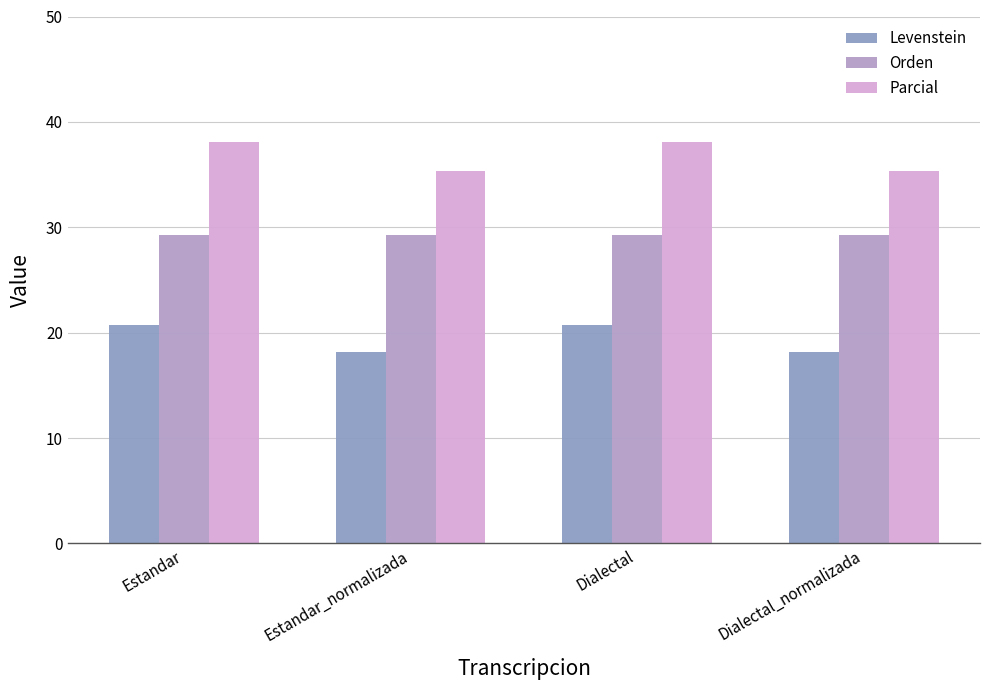

List the series in order of their overall mean, lowest first.

Levenstein, Orden, Parcial